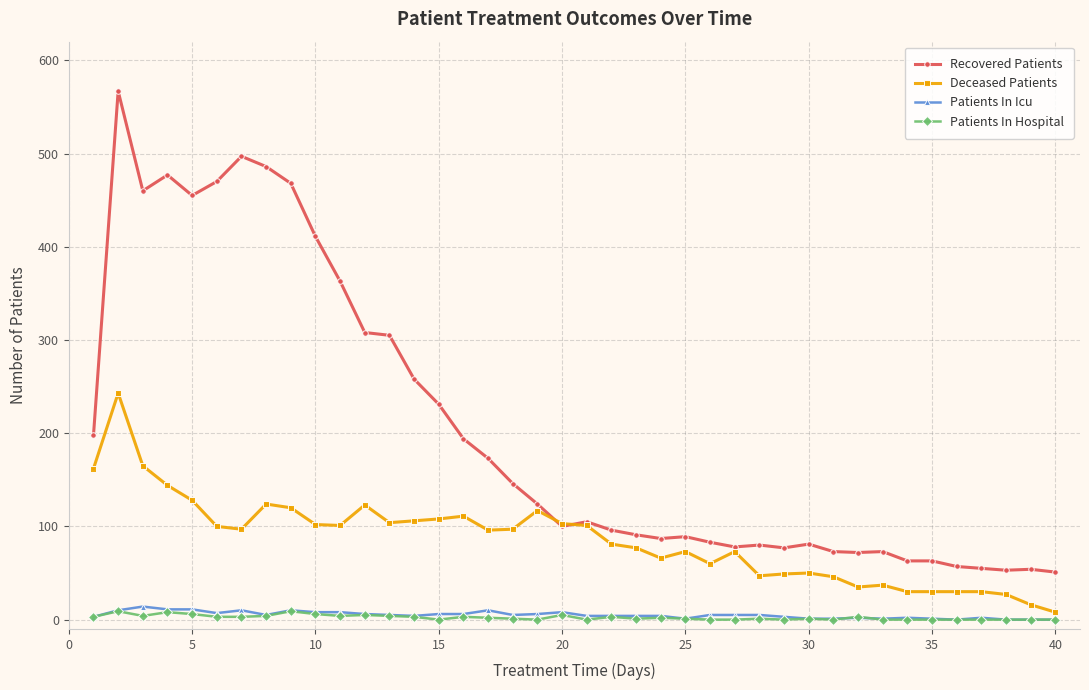

True or false: Recovered Patients and Patients In Icu intersect in this chart.

False